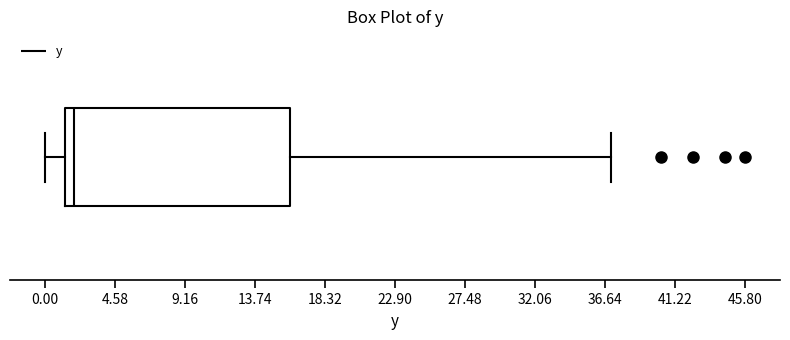

Transcribe this box plot: give where the median line is, the range the box spans, and where the two whiskers end, as read against the x-axis. The values are not printed on the chart, so give them approximately, as read against the axis.

median 2.0, box 1.5 to 16.0, whiskers 0.0 to 37.0